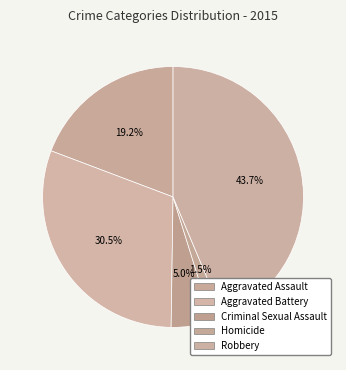

Count the number of slices in the pie.

5